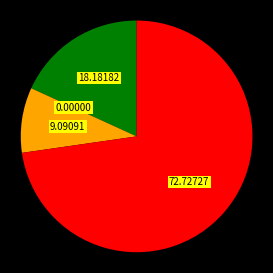

Is there a majority slice in this chart?

Yes